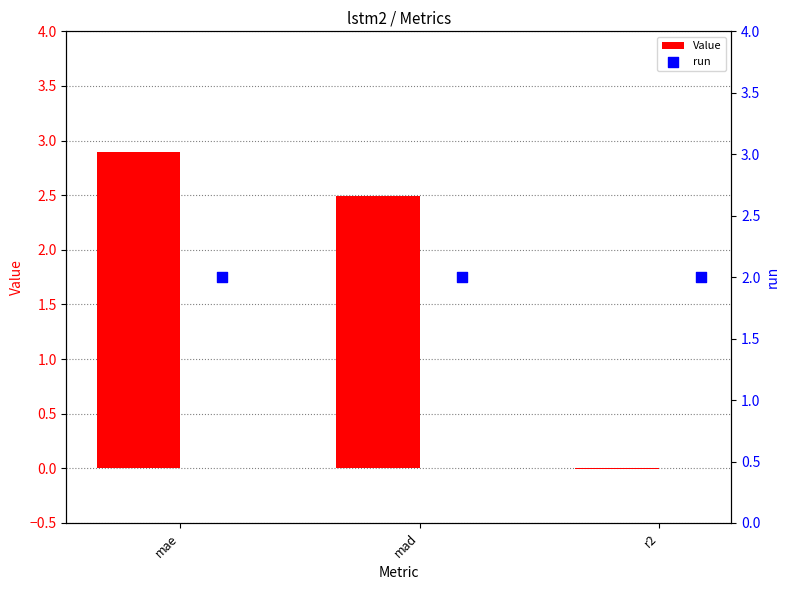

The Value series shows 1.3 at mae. True or false?

False